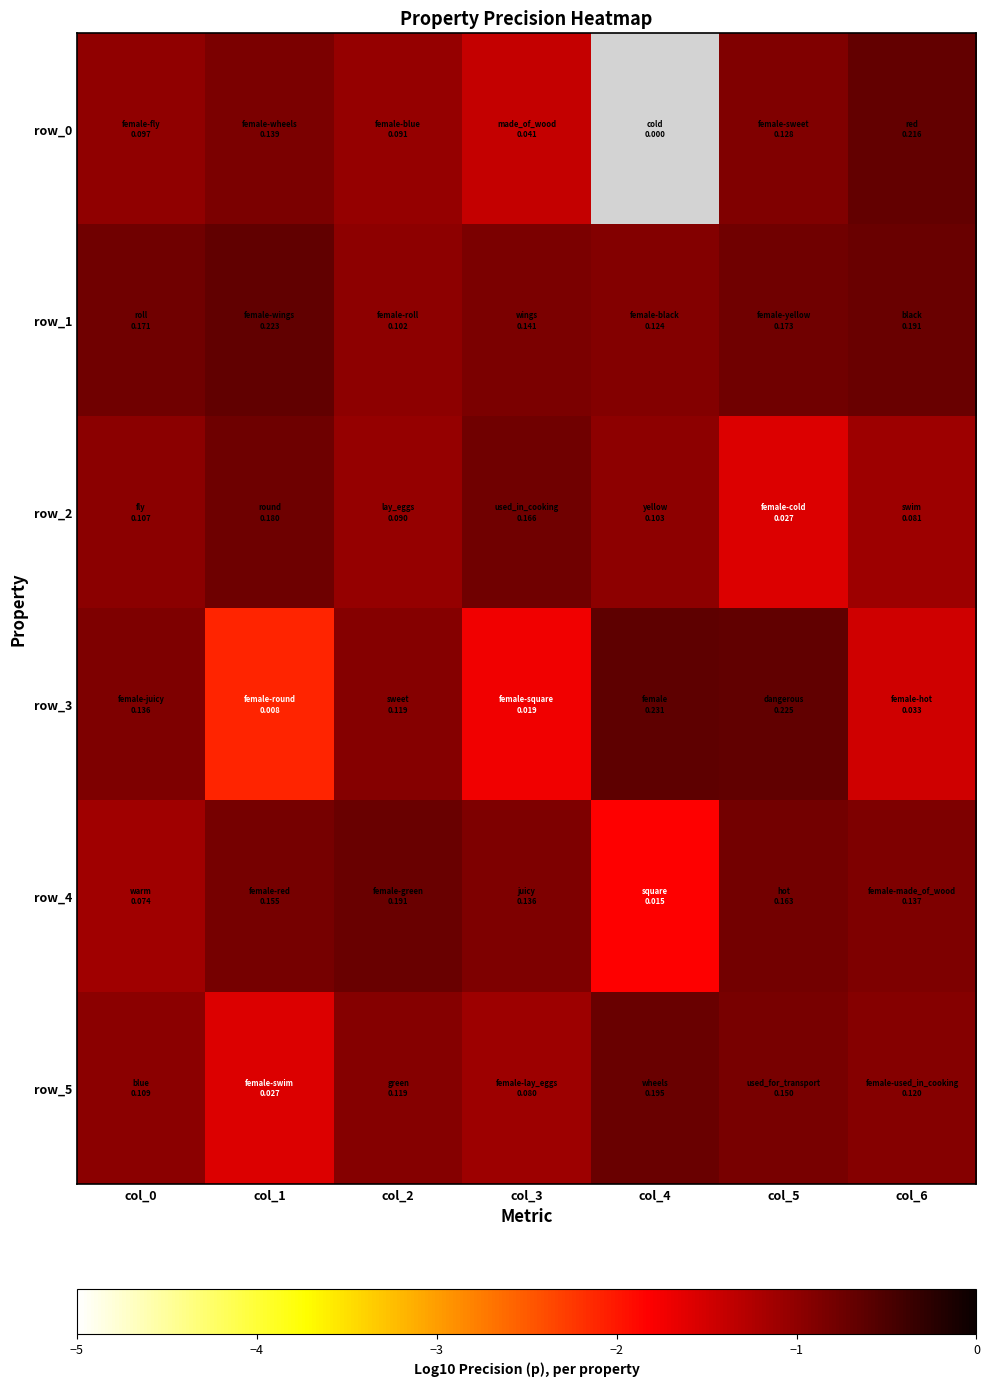

Is the value of row_5 at col_6 greater than the value of row_1 at col_3?

No